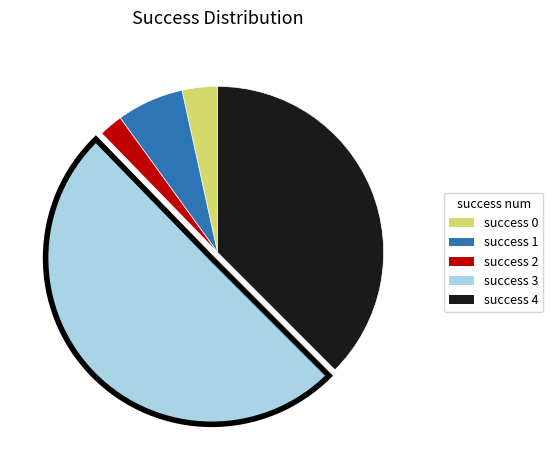

How many segments does this pie chart have?

5